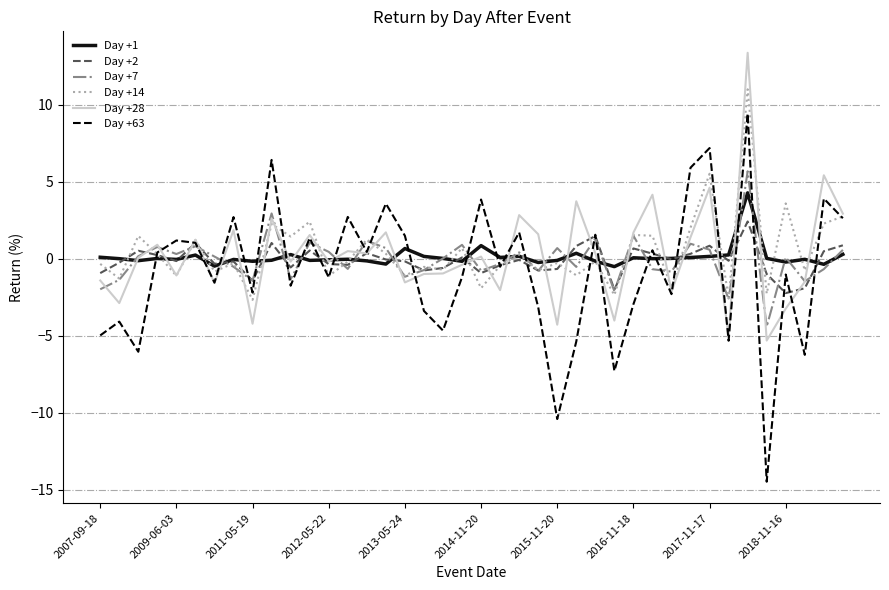

Which series has the largest range (max minus min)?

Day +63